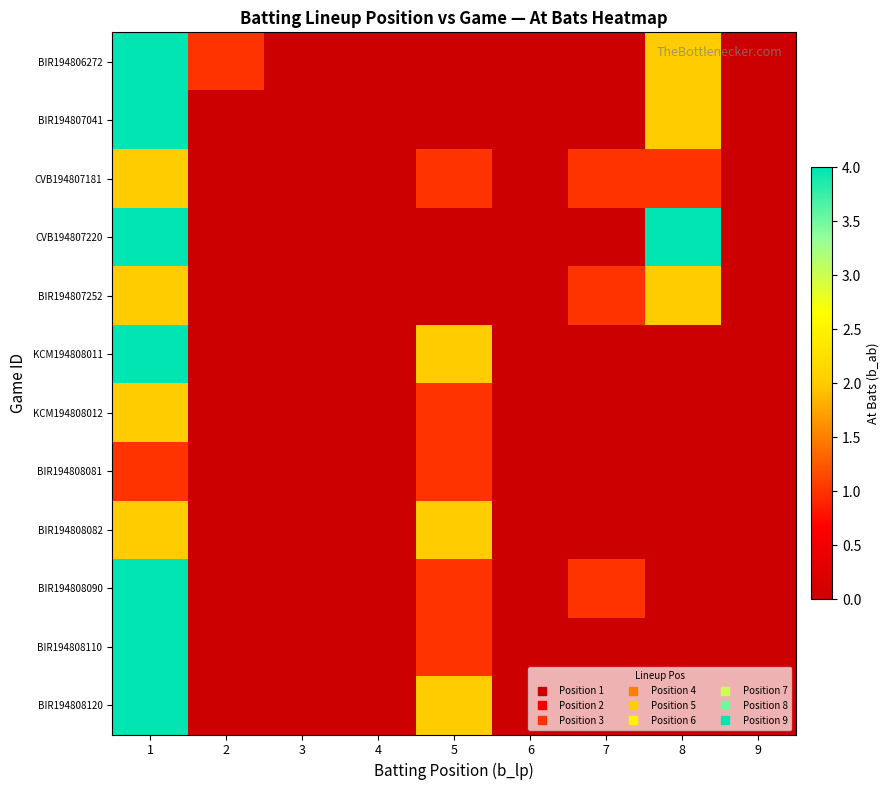

How many distinct data groups are displayed?

12